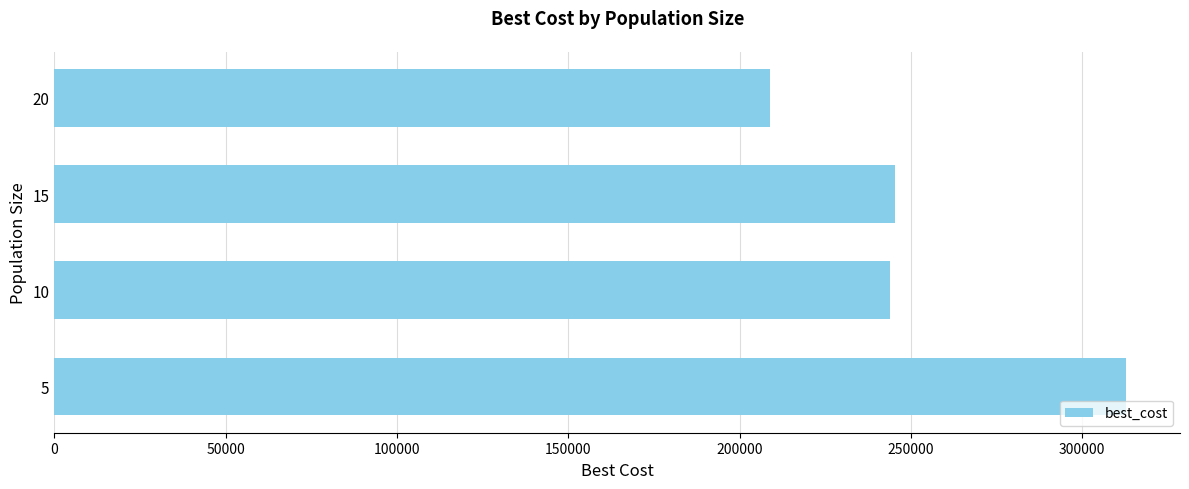

At which category does the chart reach its minimum across all series?

20